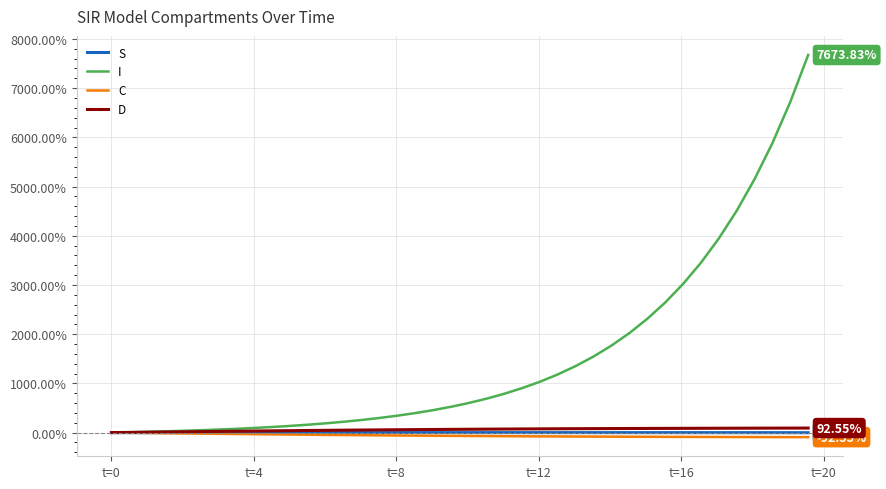

Which series has the largest total across all categories?

I